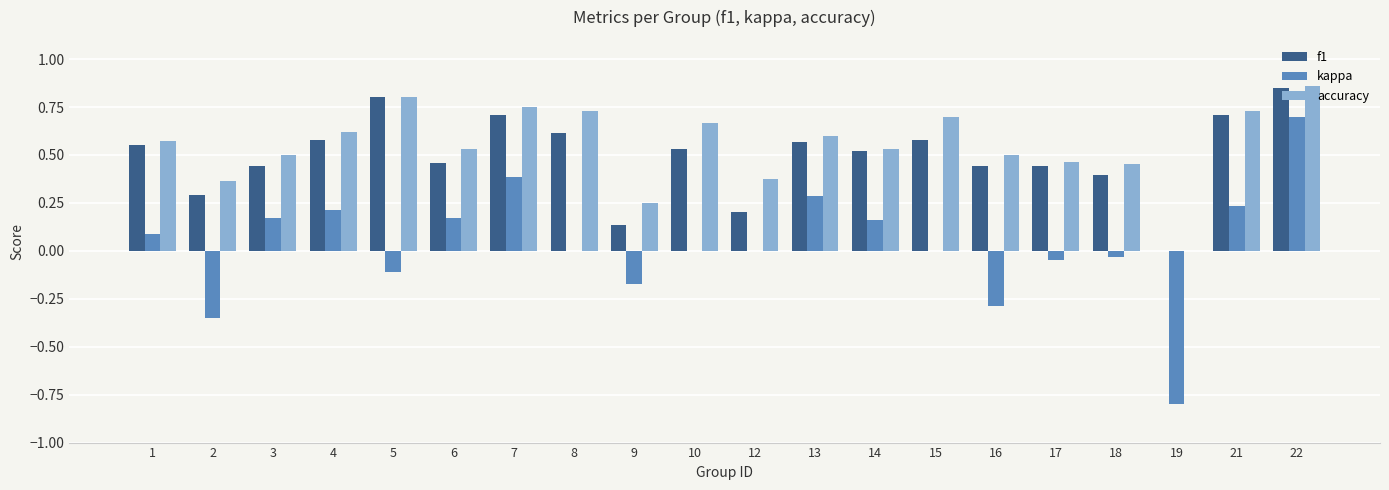

How many data points in f1 are above 0?

19